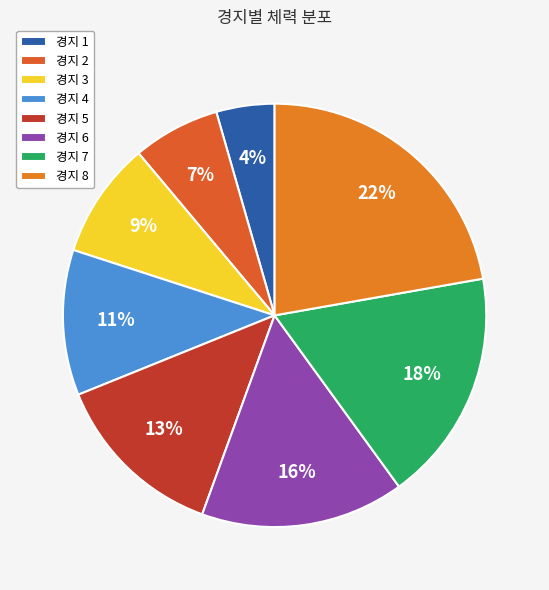

To the nearest percent, what is the average slice percentage?

12%